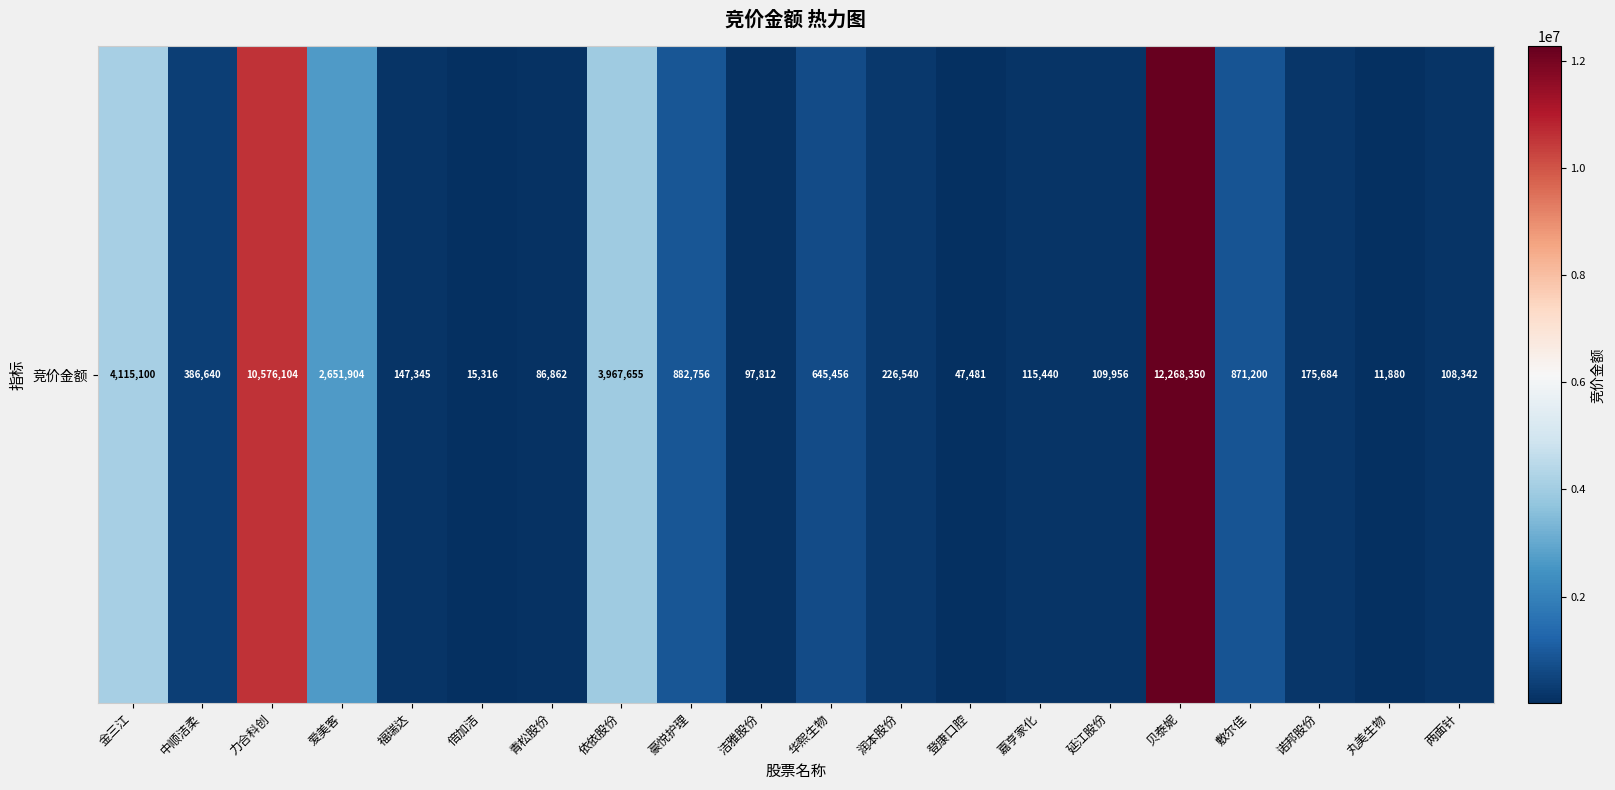

Rank the categories by value from highest to lowest.

贝泰妮, 力合科创, 金三江, 依依股份, 爱美客, 豪悦护理, 敷尔佳, 华熙生物, 中顺洁柔, 润本股份, 诺邦股份, 福瑞达, 嘉亨家化, 延江股份, 两面针, 洁雅股份, 青松股份, 登康口腔, 倍加洁, 丸美生物